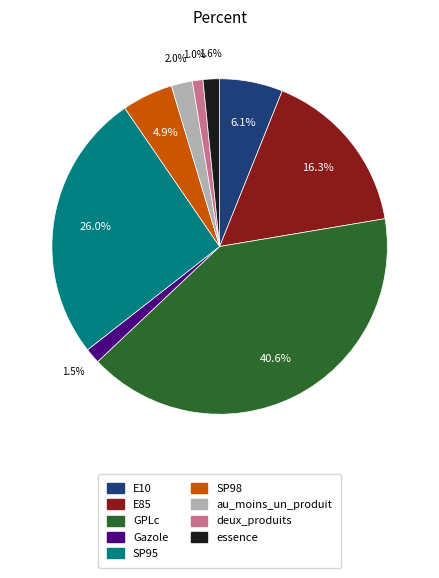

To the nearest percent, what is the difference between the SP98 and Gazole slice percentages?

3%